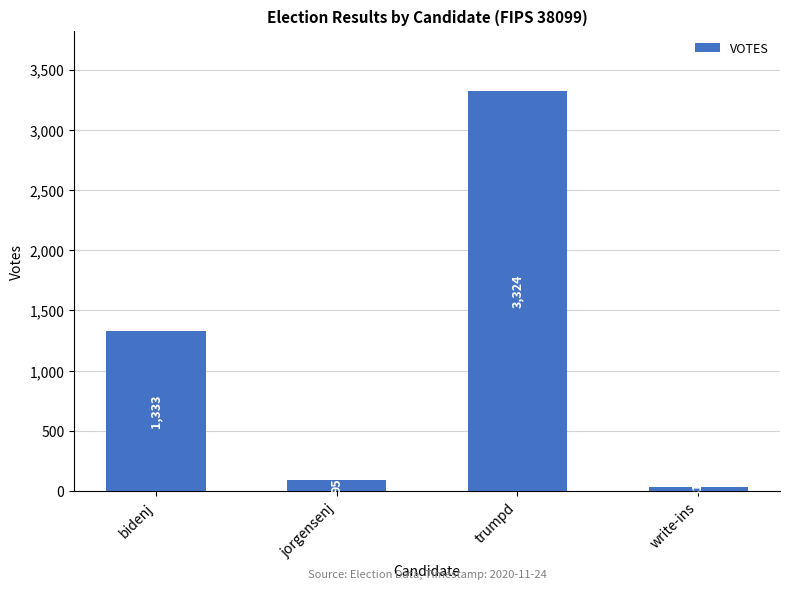

The value at bidenj is 744. True or false?

False